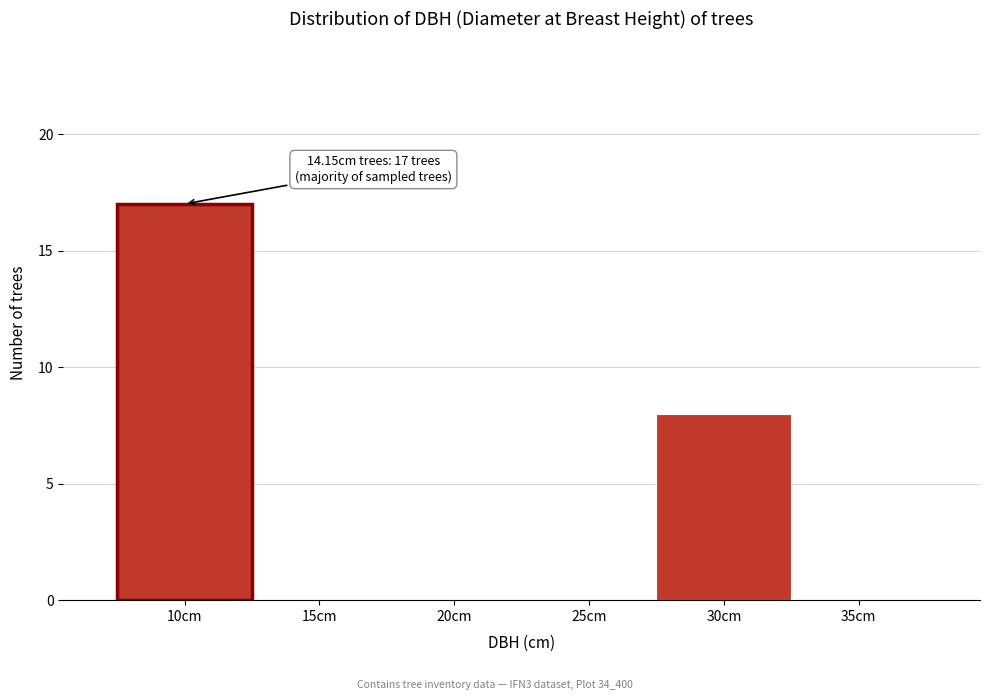

Reading left to right, list all the values displayed in this chart.

10cm=17	15cm=0	20cm=0	25cm=0	30cm=8	35cm=0